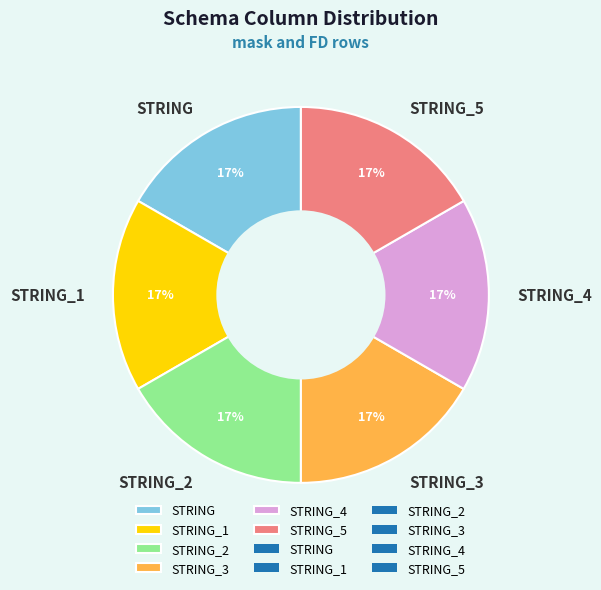

To the nearest percent, what is the combined percentage of STRING_4 and STRING?

33%